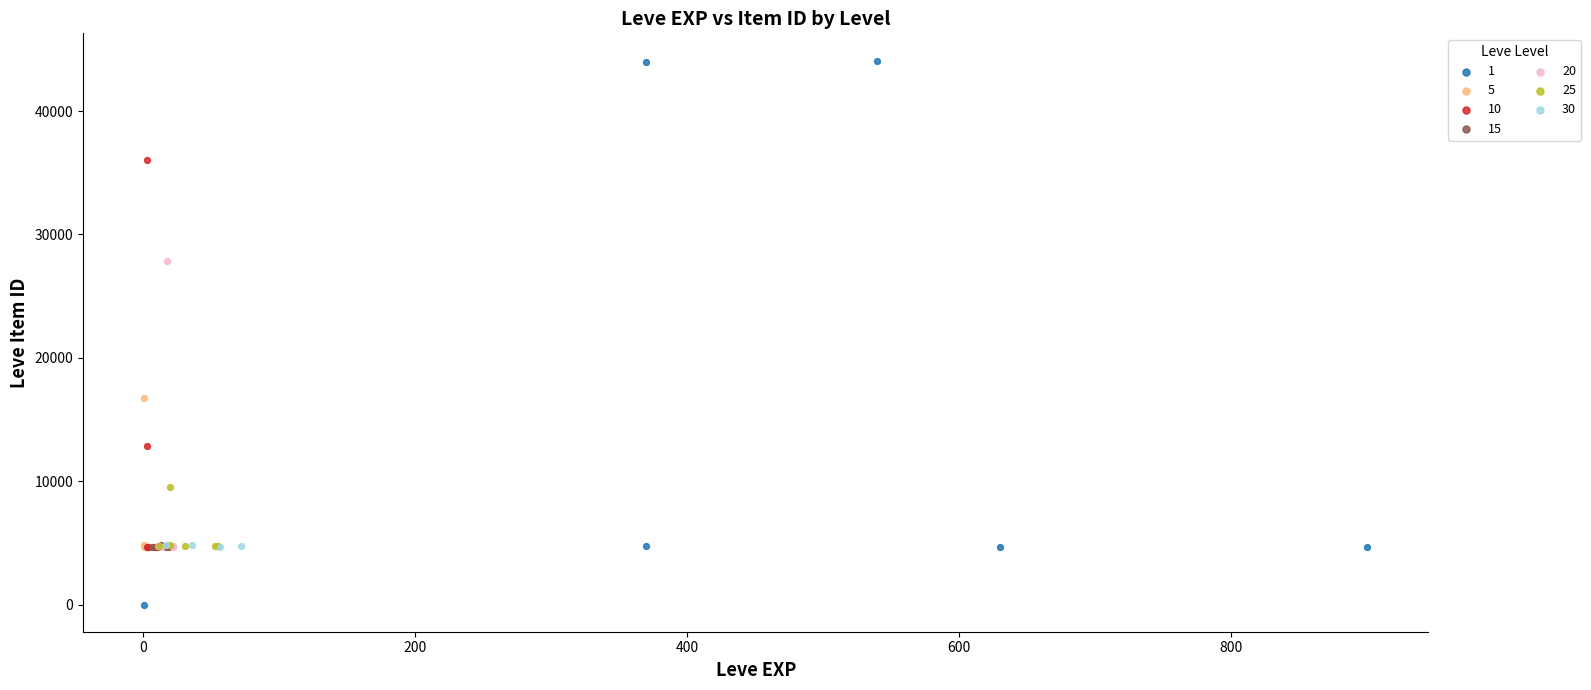

What are all the series names shown in the legend?

1, 5, 10, 15, 20, 25, 30